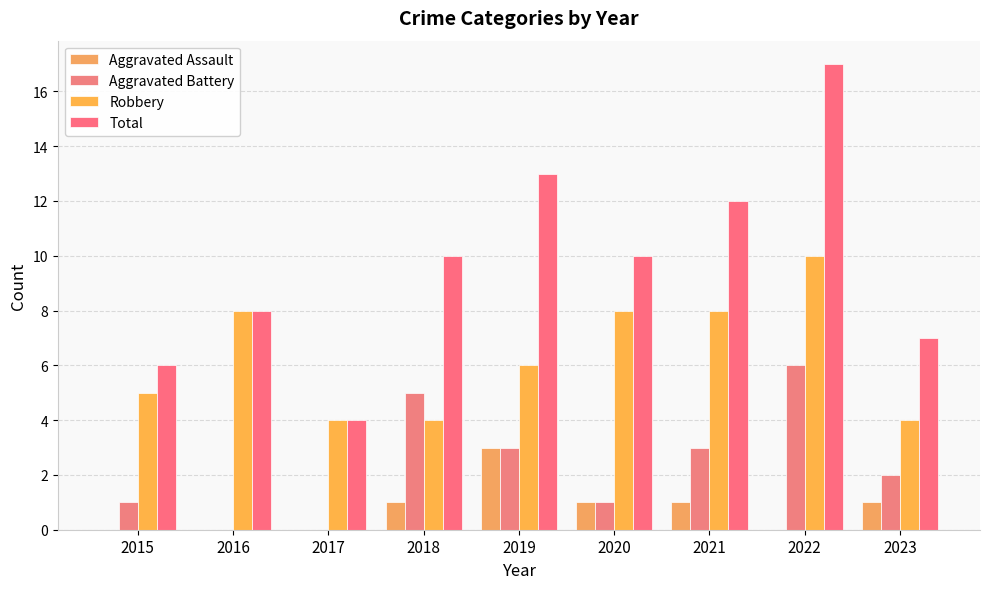

Reading right to left, list all the values displayed in this chart.

Aggravated Assault: 2023=1	2022=0	2021=1	2020=1	2019=3	2018=1	2017=0	2016=0	2015=0
Aggravated Battery: 2023=2	2022=6	2021=3	2020=1	2019=3	2018=5	2017=0	2016=0	2015=1
Robbery: 2023=4	2022=10	2021=8	2020=8	2019=6	2018=4	2017=4	2016=8	2015=5
Total: 2023=7	2022=17	2021=12	2020=10	2019=13	2018=10	2017=4	2016=8	2015=6